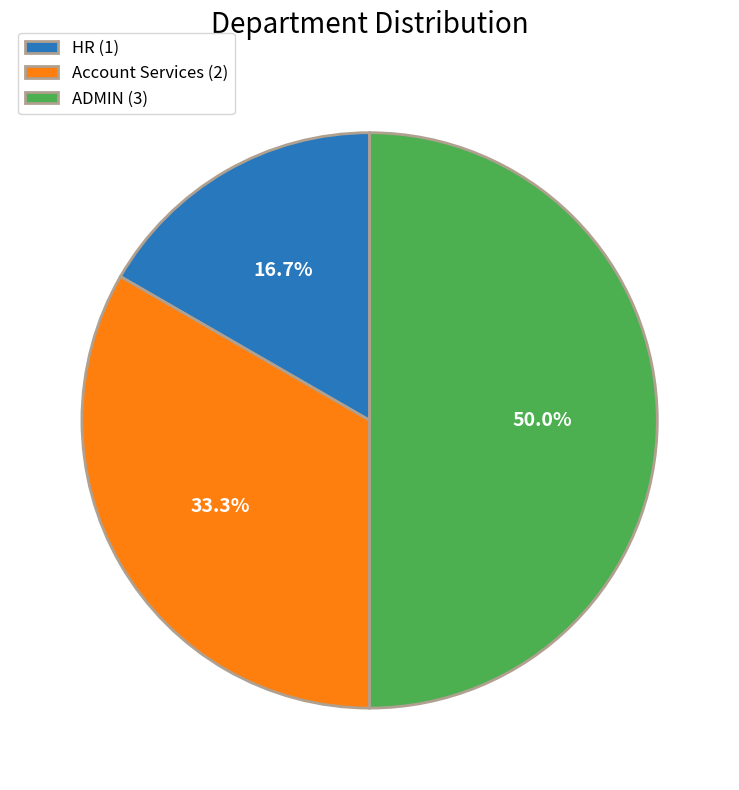

How many slices are in this pie chart?

3